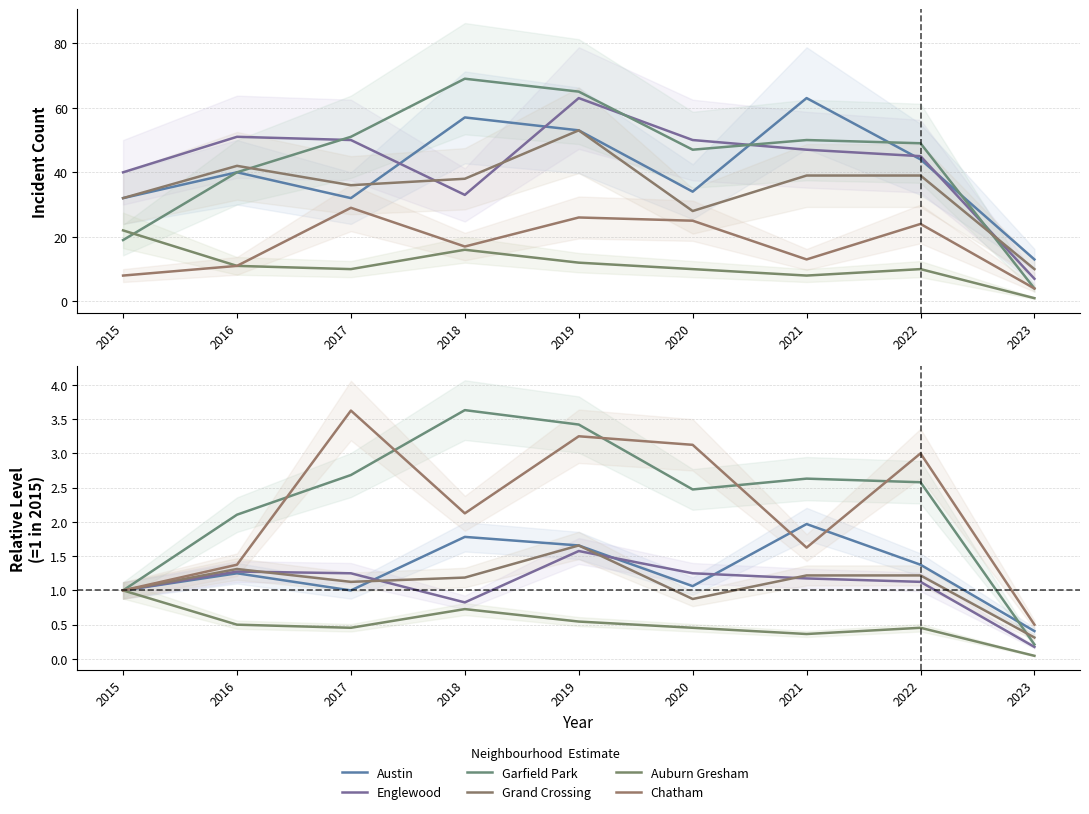

Which series has the largest range (max minus min)?

Garfield Park